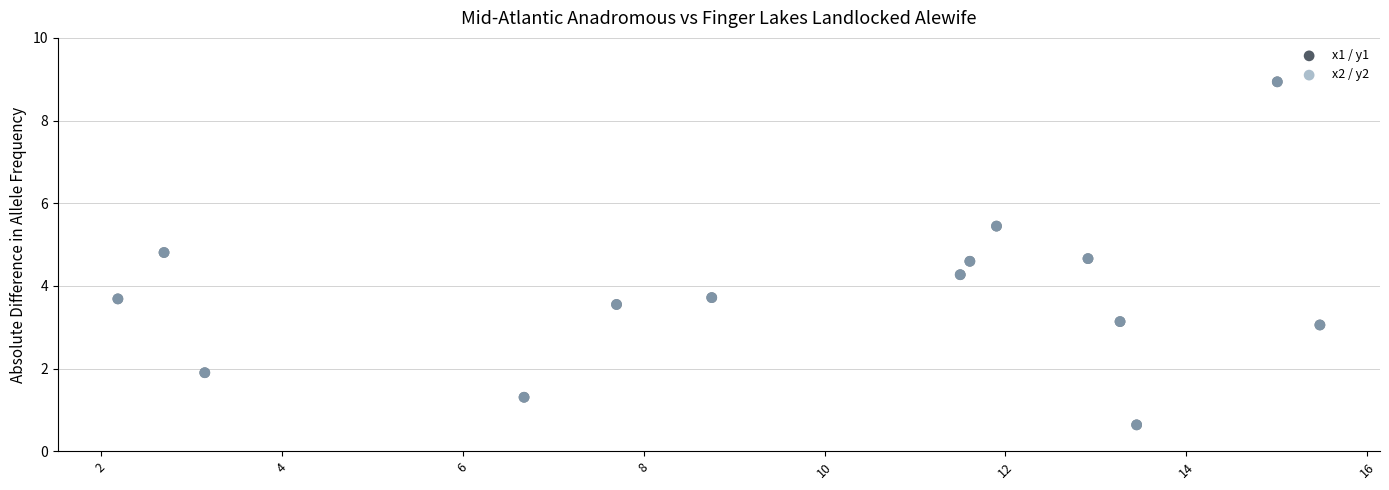

Which series has the widest spread of Y values?

x1 / y1